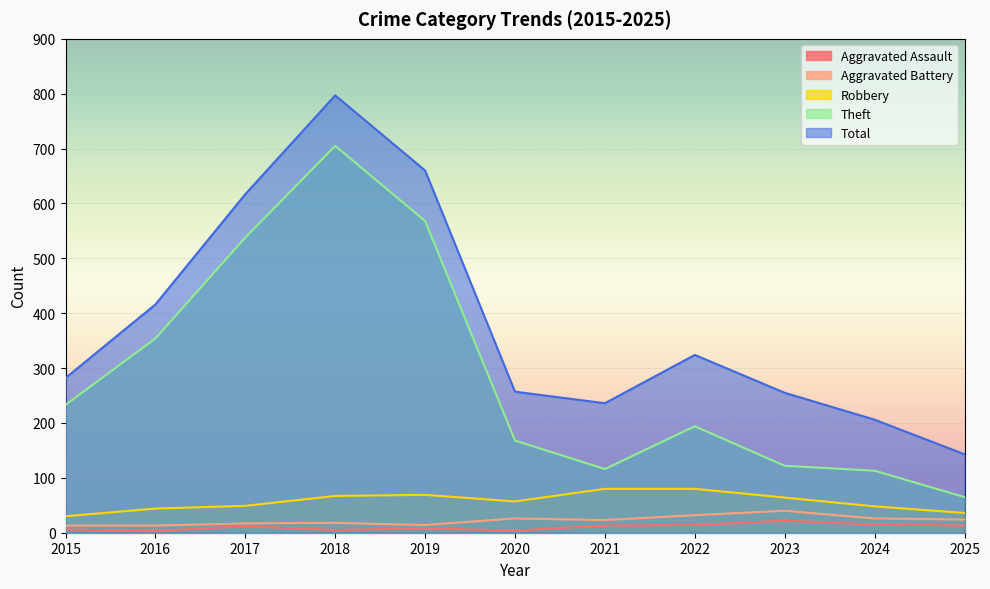

How many data points does each series have?

11